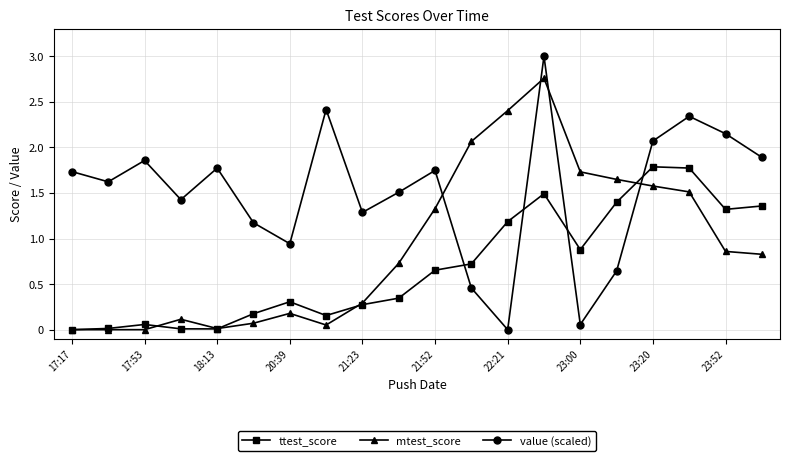

How many times do mtest_score and value (scaled) cross each other?

4